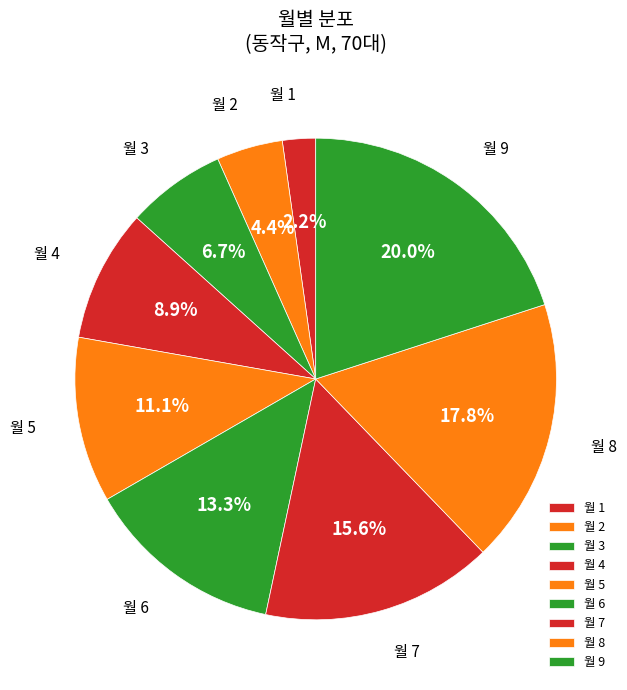

Which category has the smallest portion of the pie?

월 1